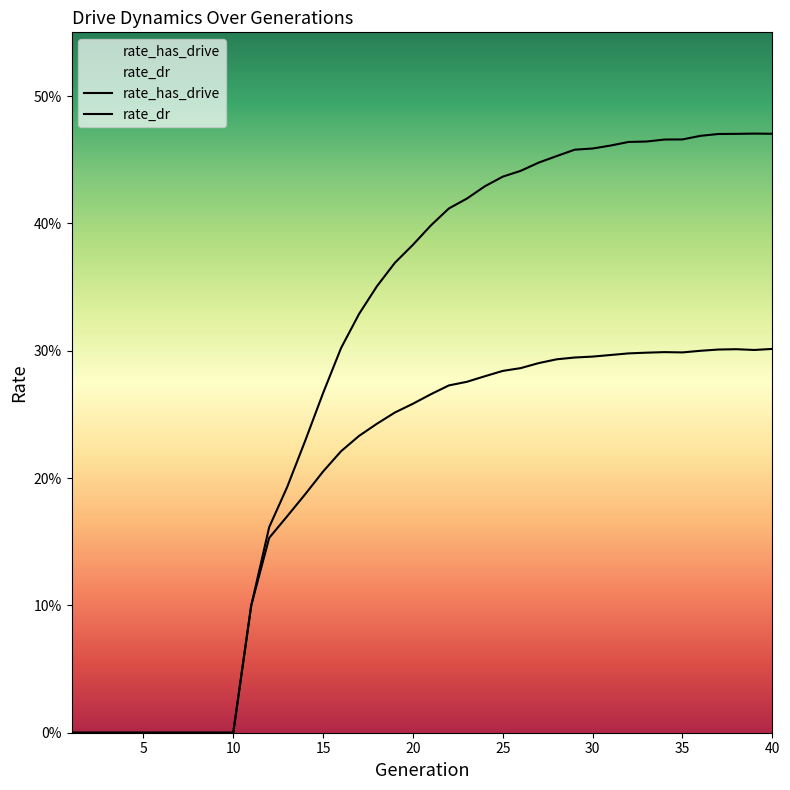

What is the difference between the rate_dr values at 2 and 34?

0.3